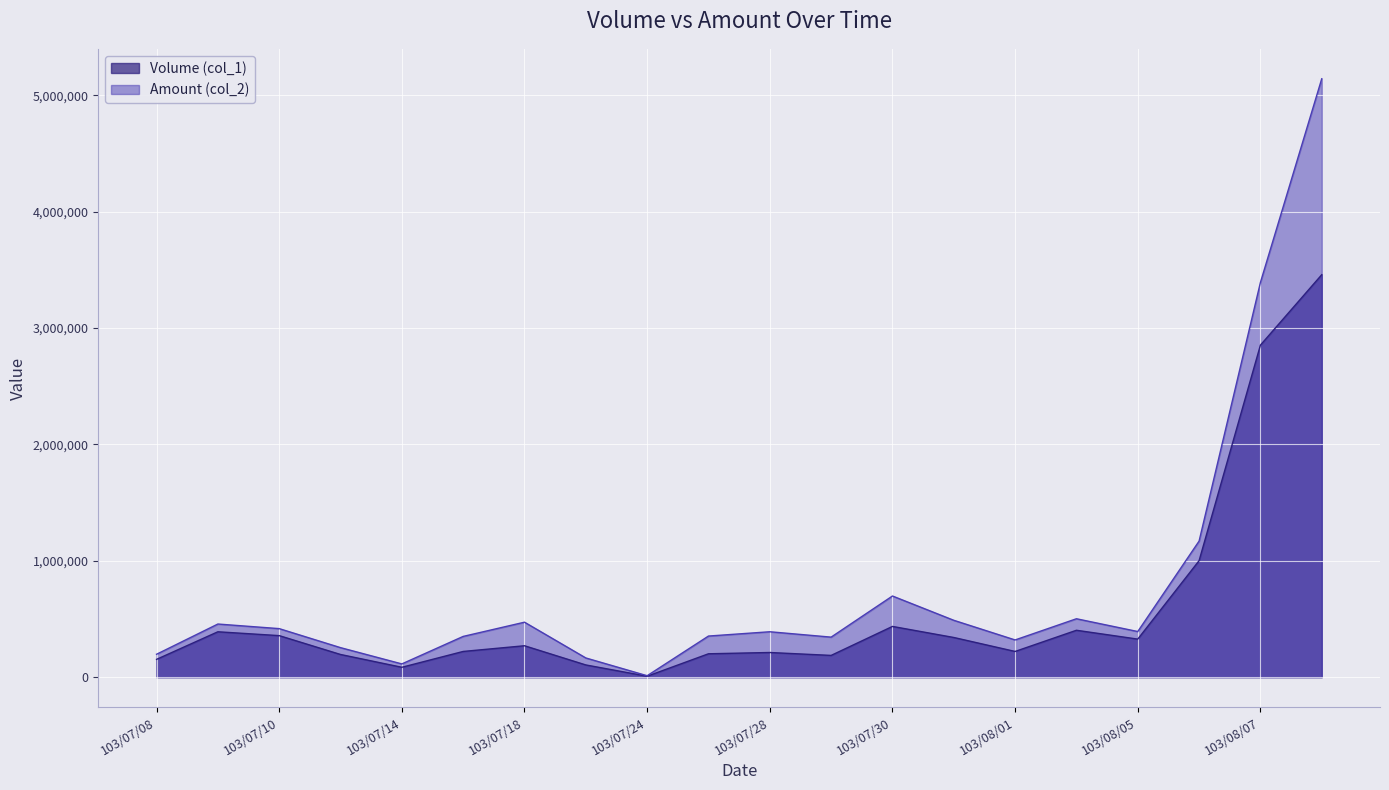

The value of Volume (col_1) at 103/08/04 is 207136. True or false?

False